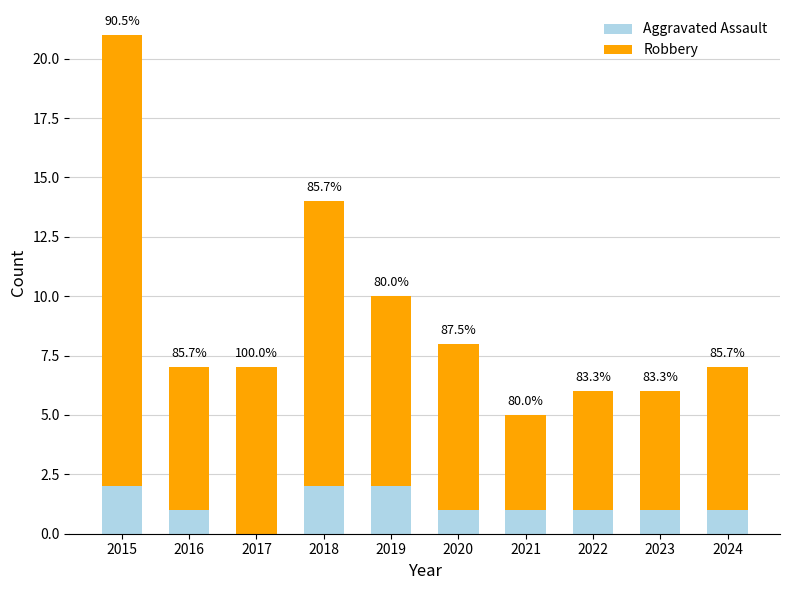

Are the bars horizontal?

No